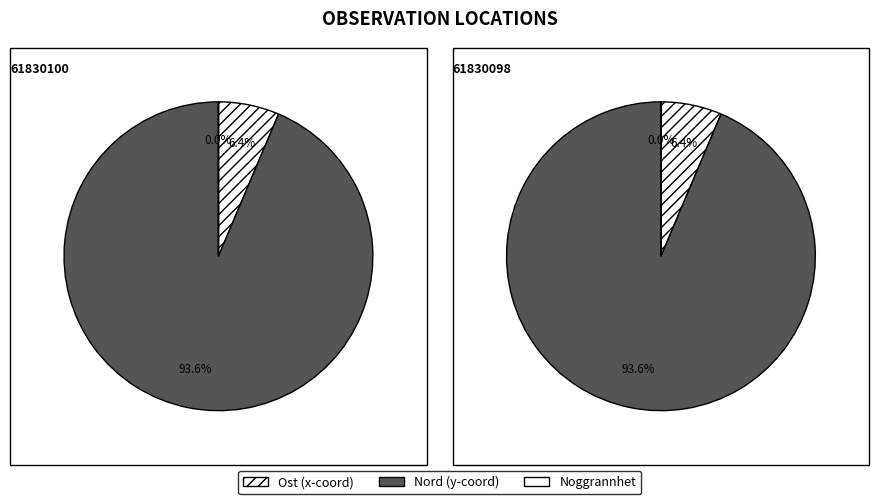

Is the sum of 61830098 and 61830100 greater than half?

Yes